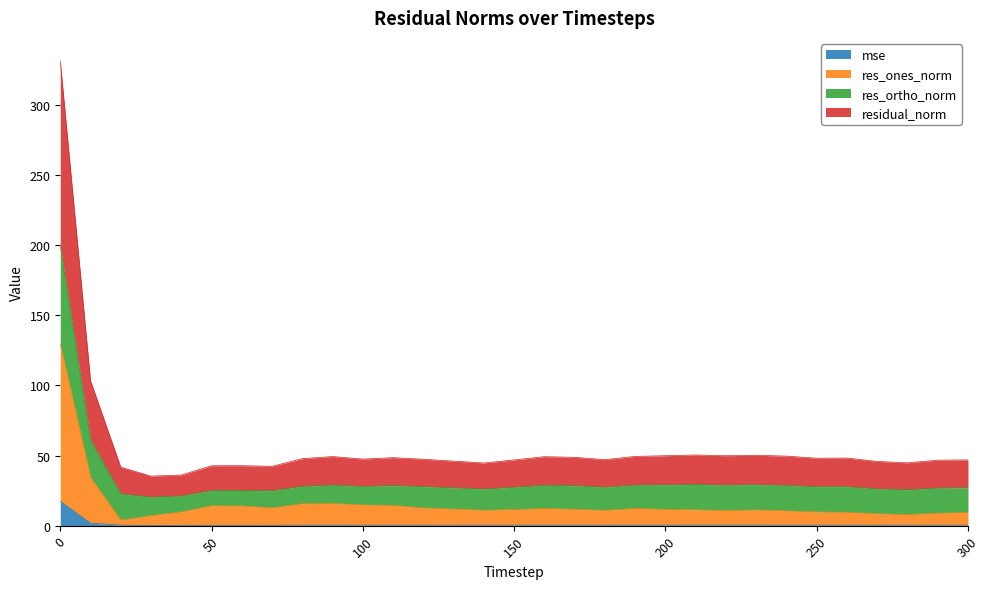

How many interior local peaks does the mse series have?

8